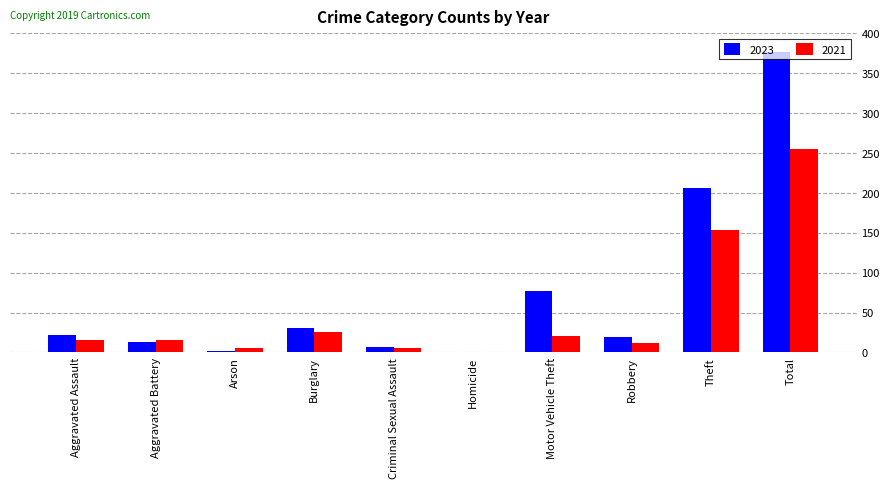

What is the spread (max minus min) of values at Robbery?

7